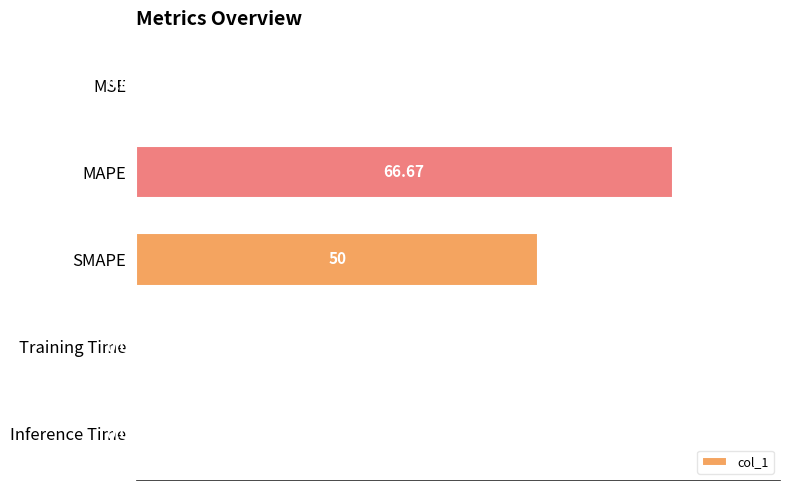

Which category has the highest value across all series?

MAPE